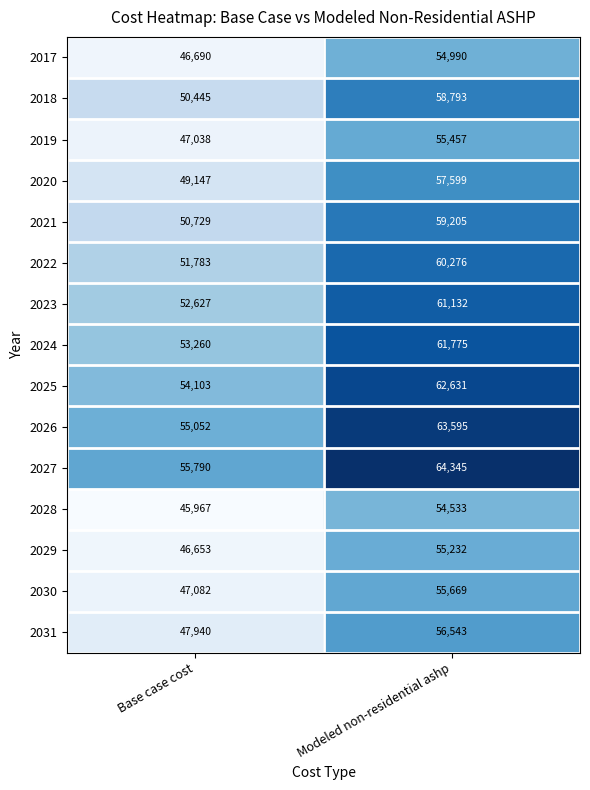

Which series changed the most between Base case cost and Modeled non-residential ashp?

2031